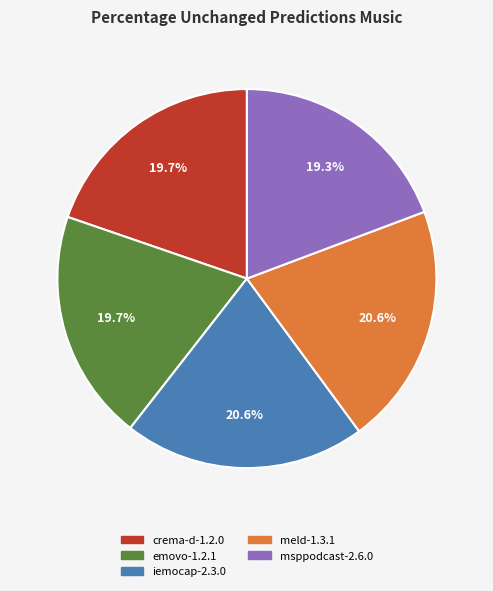

Do iemocap-2.3.0 and msppodcast-2.6.0 together represent more than half of the pie?

No